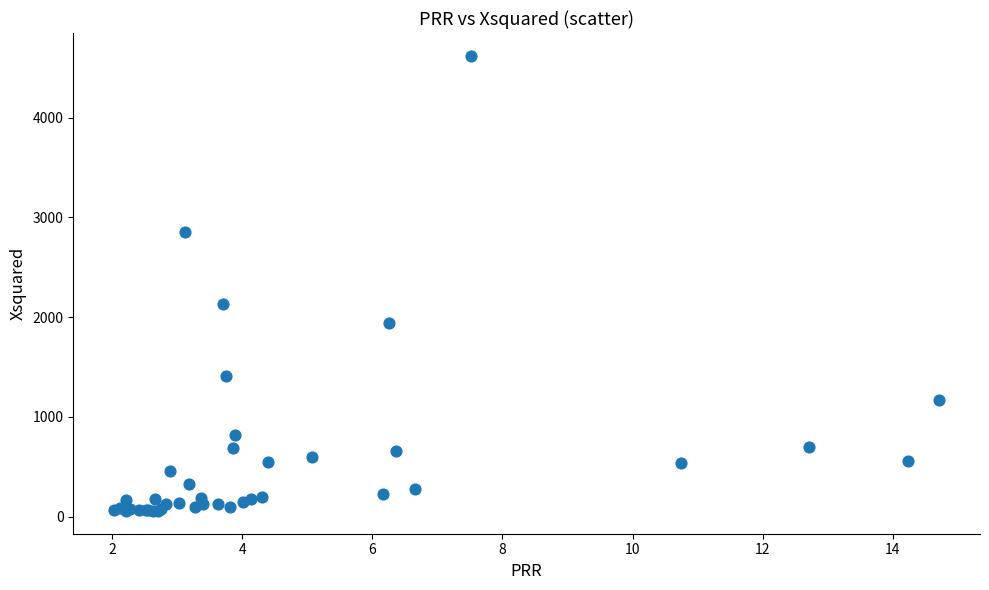

What Y value in the scatter plot is closest to 2338?

2131.1